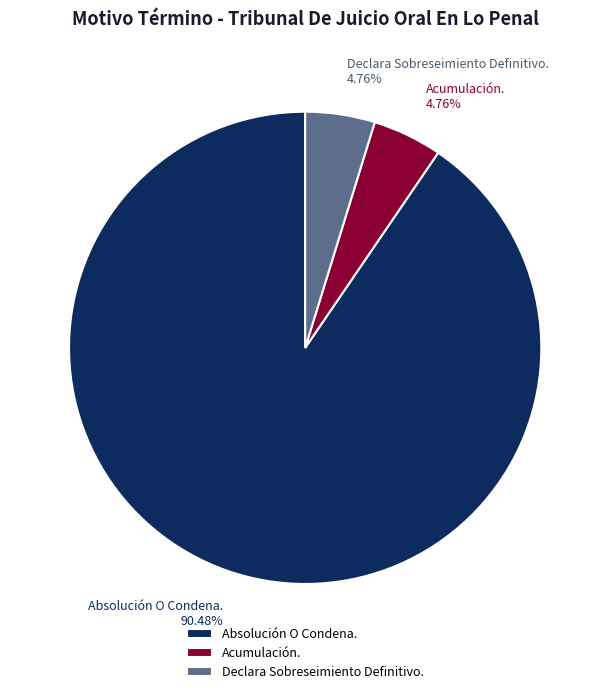

Count the number of slices in the pie.

3